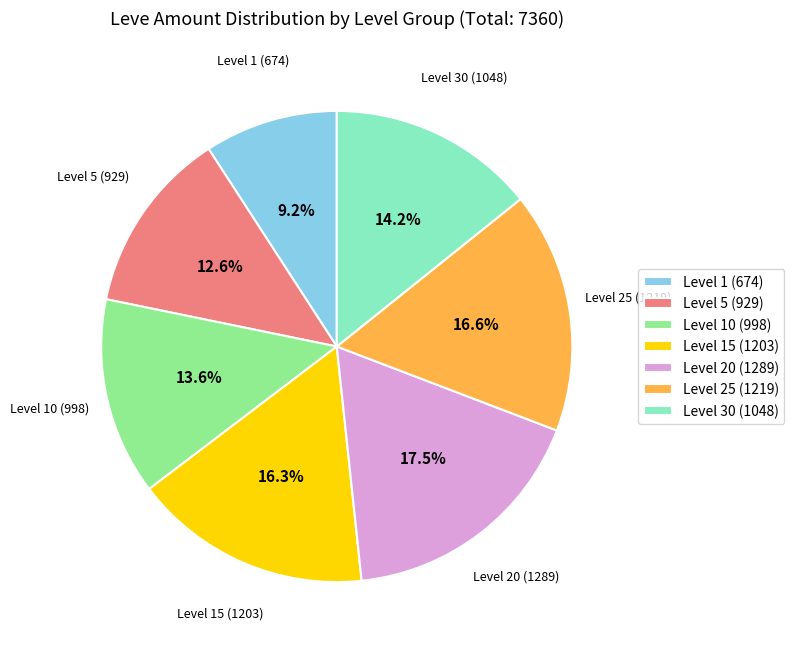

What is the ratio of the value at Level 15 (1203) to the value at Level 25 (1219)?

1.0